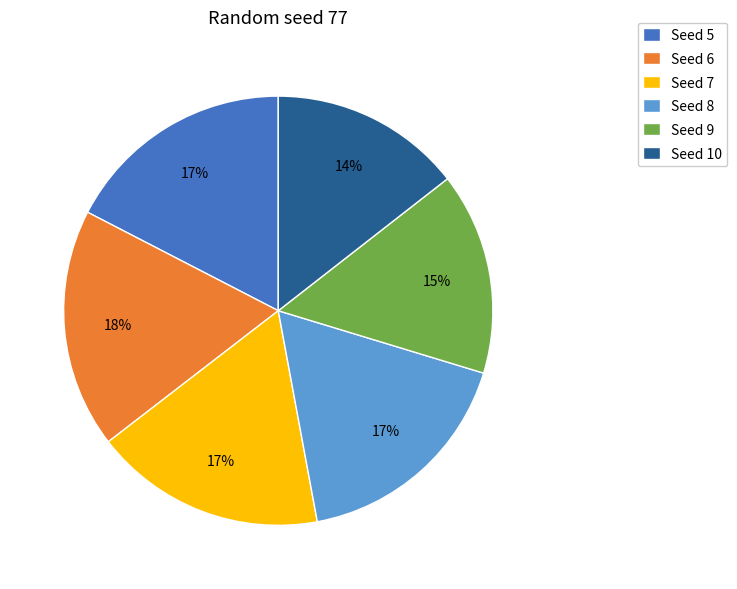

Which has a higher value, Seed 10 or Seed 7?

Seed 7